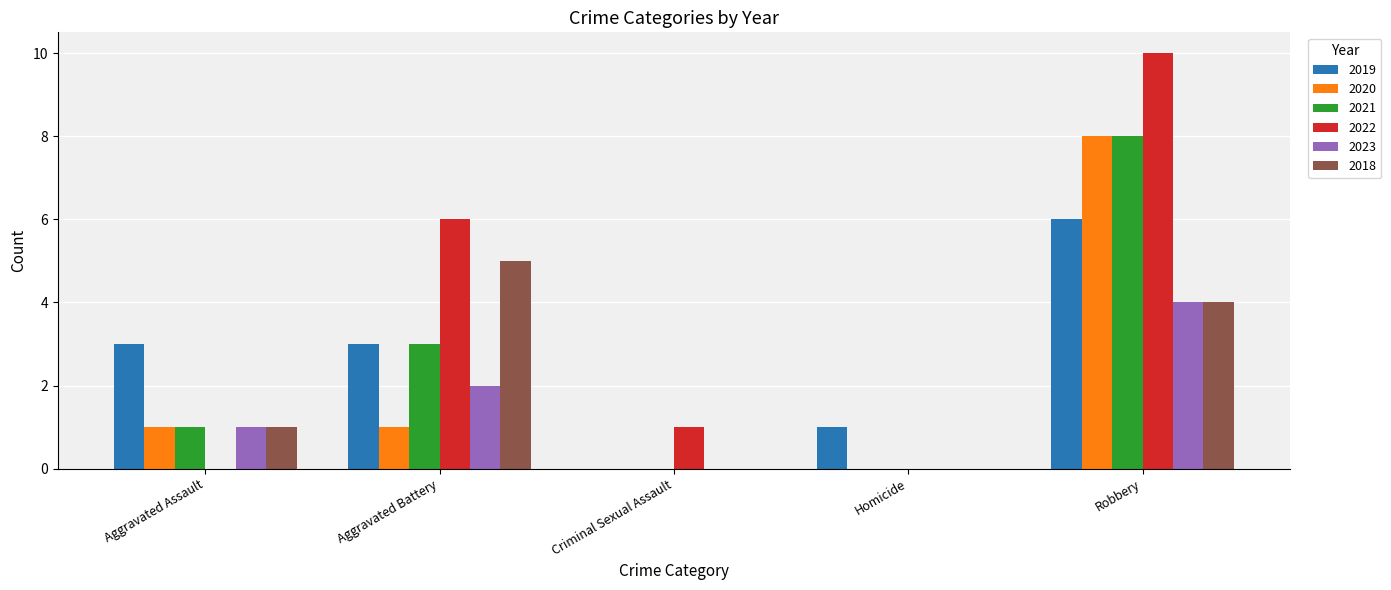

How many distinct data groups are displayed?

6